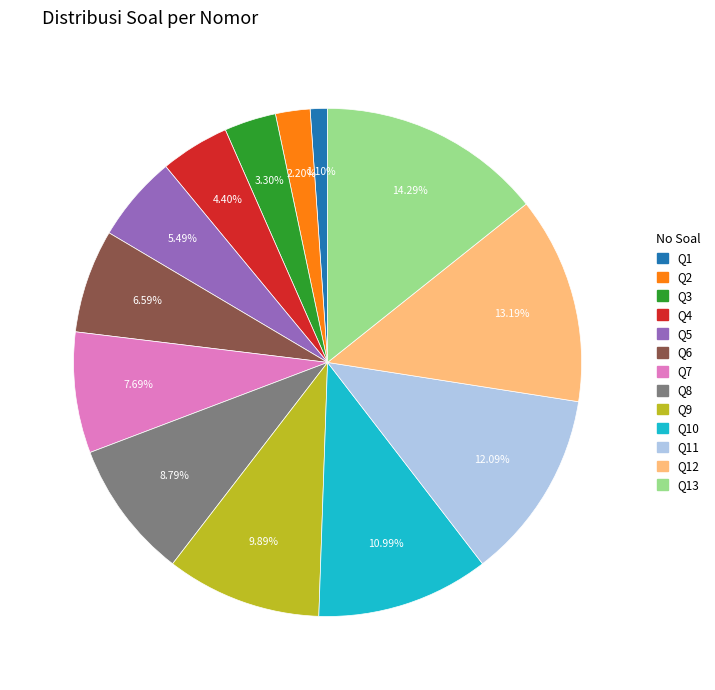

Is there a majority slice in this chart?

No